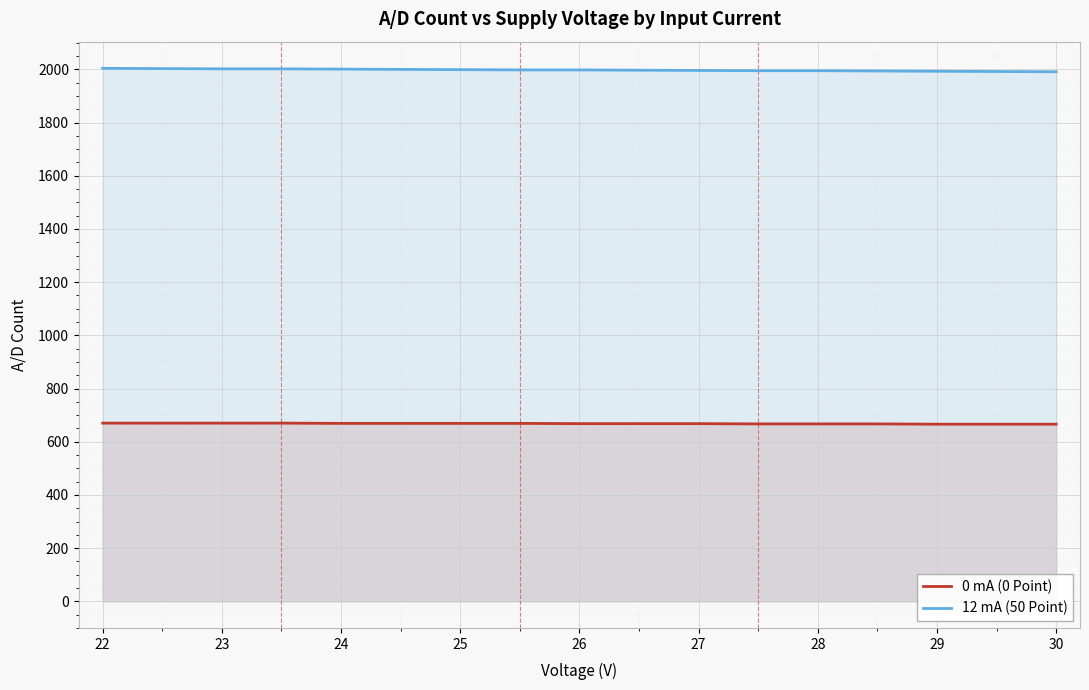

How many series are shown in this chart?

2